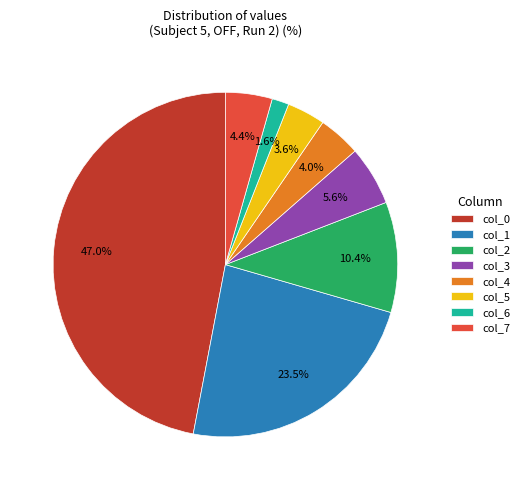

Between col_0 and col_4, which is larger?

col_0